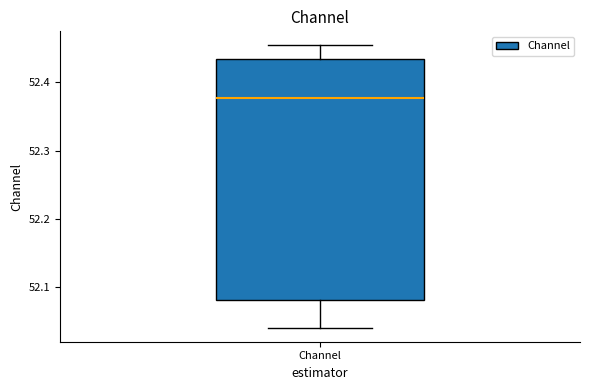

Read this box plot against the y-axis: the position of the median line, the range covered by the box, and the ends of both whiskers. The values are not printed on the chart, so give them approximately, as read against the axis.

median 52.38, box 52.08 to 52.43, whiskers 52.04 to 52.45